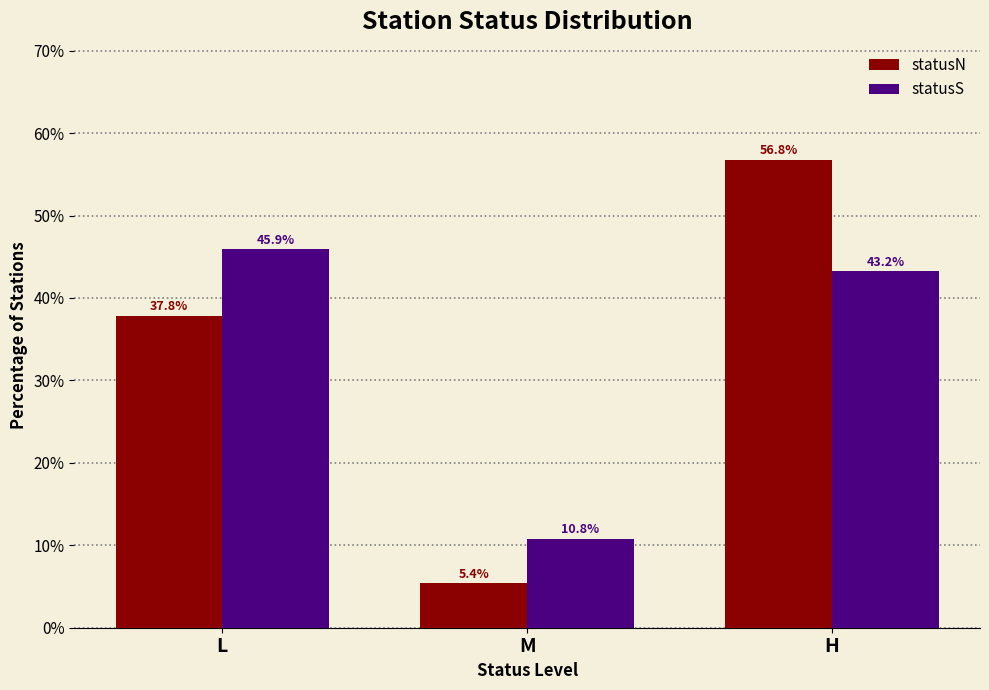

Where does the statusN series first go above 37?

L